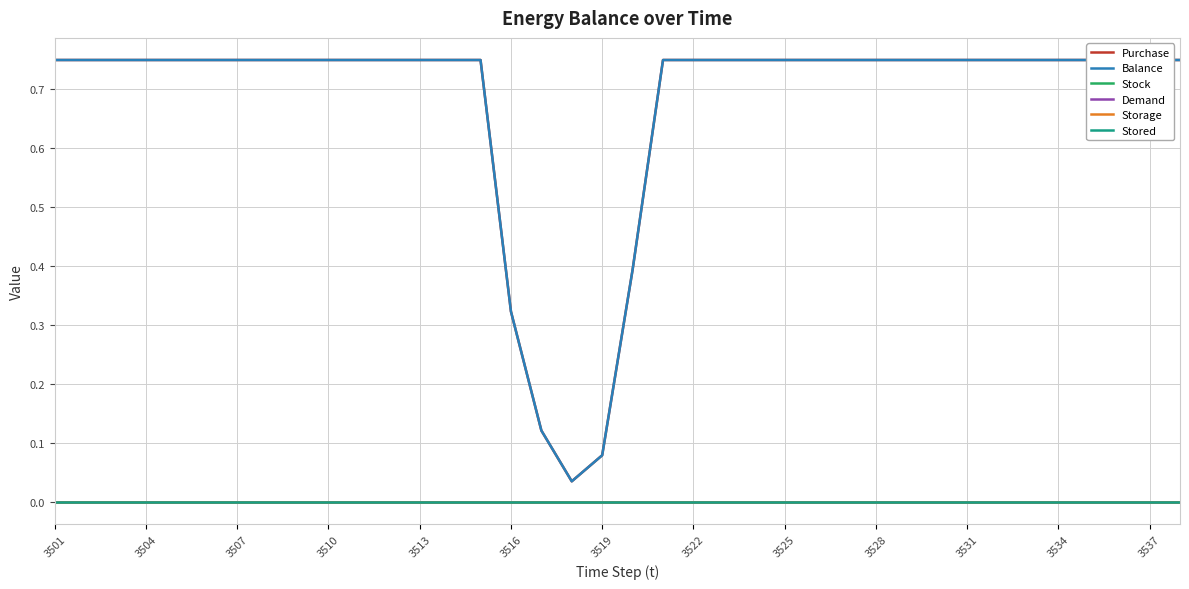

What are all the series names shown in the legend?

Purchase, Balance, Stock, Demand, Storage, Stored